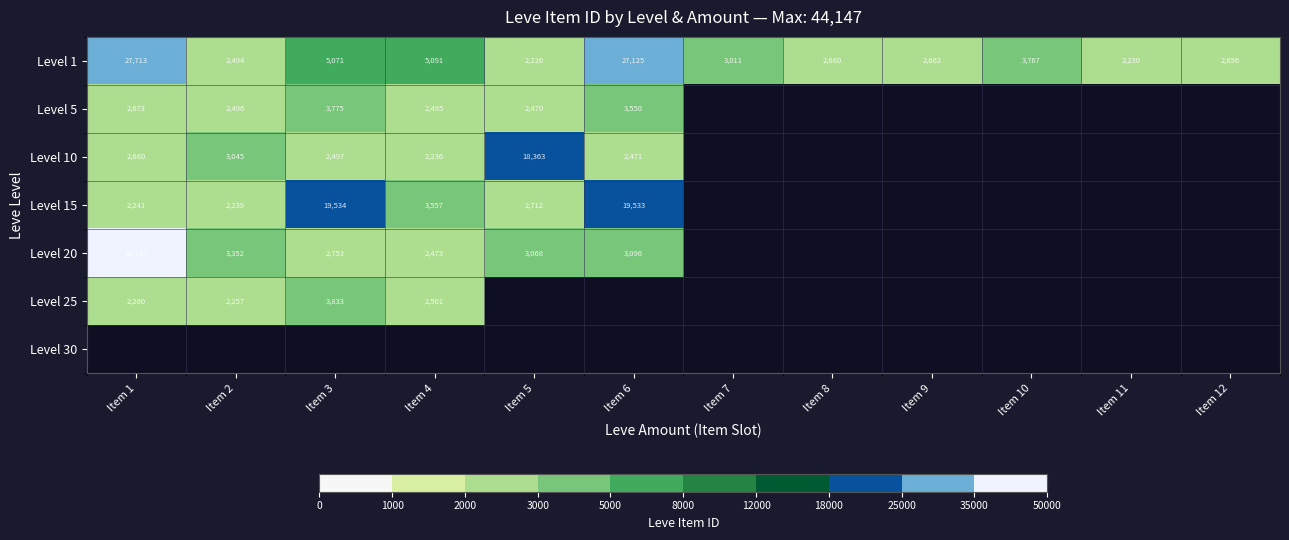

True or false: Level 20 has a value of 44147 at Item 1.

True